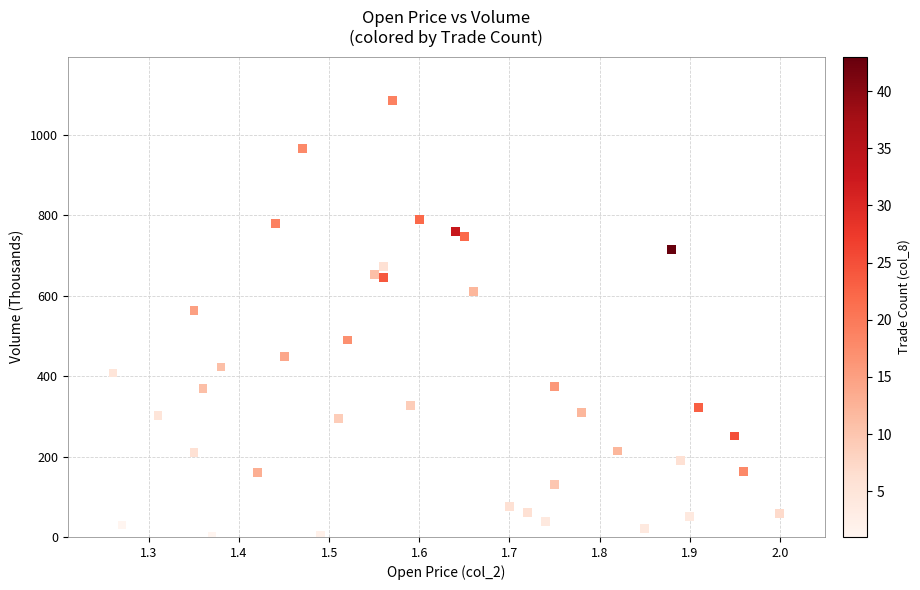

What Y value in the scatter plot is closest to 543?

563